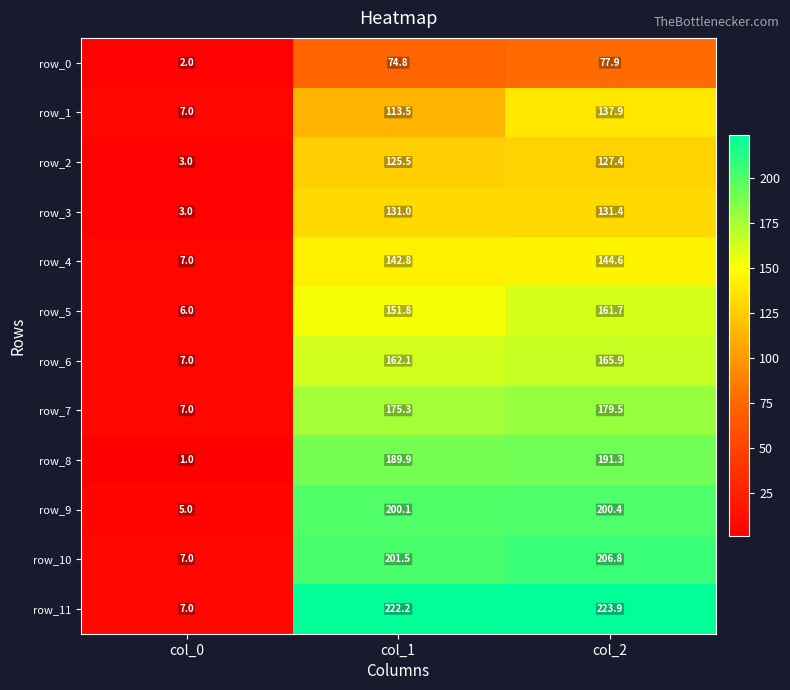

Reading left to right, transcribe all the data shown in this chart.

row_0: col_0=2.0	col_1=74.8	col_2=77.9
row_1: col_0=7.0	col_1=113.5	col_2=137.9
row_2: col_0=3.0	col_1=125.5	col_2=127.4
row_3: col_0=3.0	col_1=131.0	col_2=131.4
row_4: col_0=7.0	col_1=142.8	col_2=144.6
row_5: col_0=6.0	col_1=151.8	col_2=161.7
row_6: col_0=7.0	col_1=162.1	col_2=165.9
row_7: col_0=7.0	col_1=175.3	col_2=179.5
row_8: col_0=1.0	col_1=189.9	col_2=191.3
row_9: col_0=5.0	col_1=200.1	col_2=200.4
row_10: col_0=7.0	col_1=201.5	col_2=206.8
row_11: col_0=7.0	col_1=222.2	col_2=223.9